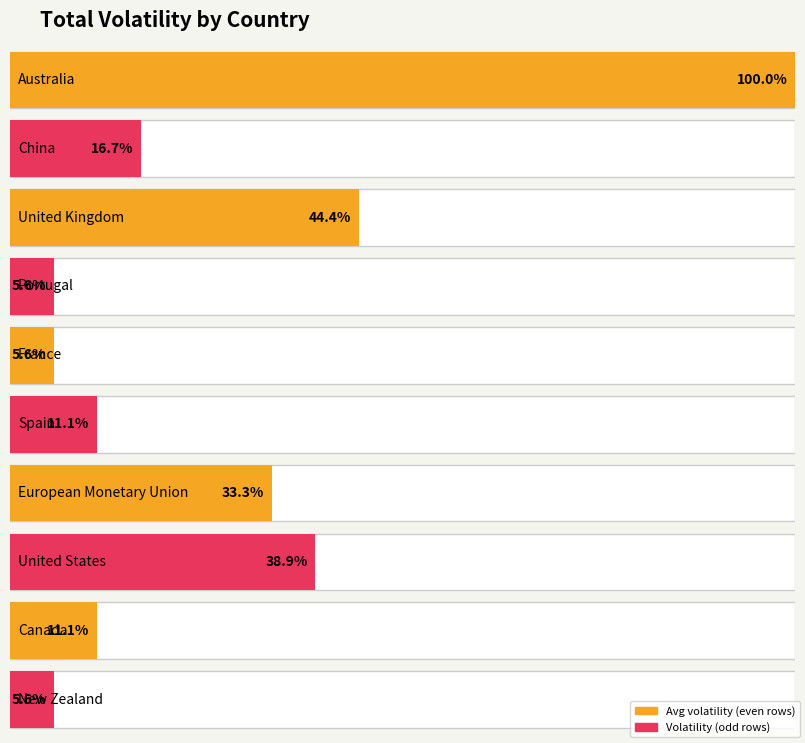

What is the value of the 5th bar from the left?

2